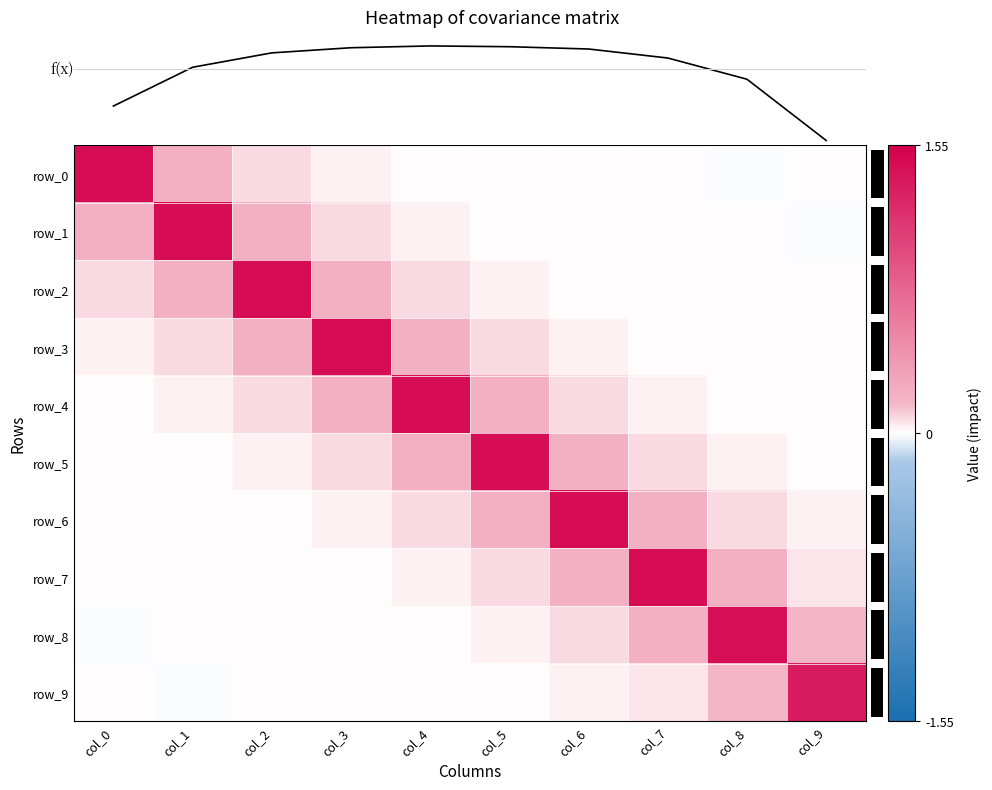

At which label is row_4 closest to 0?

col_9